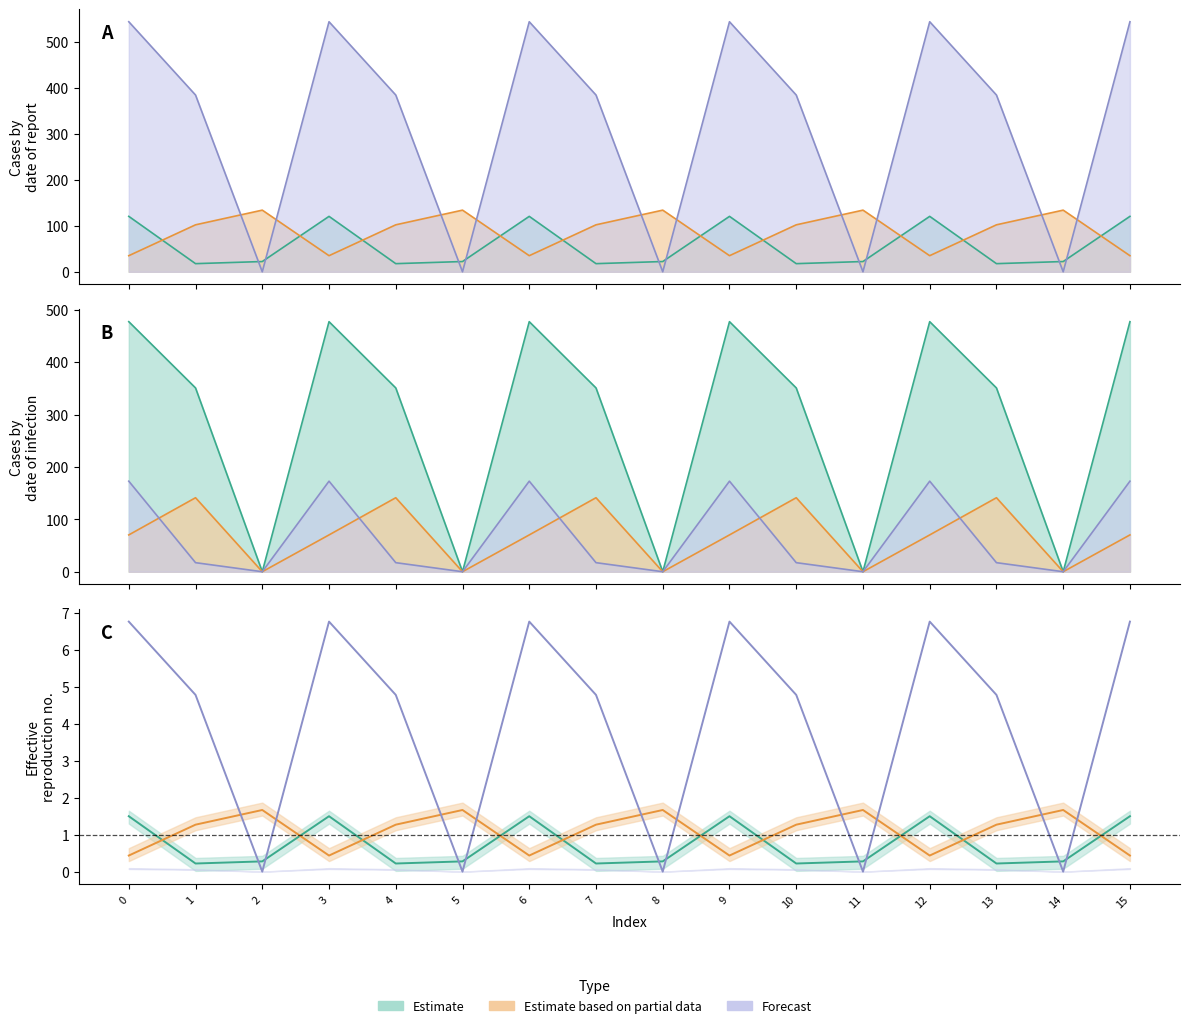

True or false: col_12 has a value of 815.0 at 9.

False